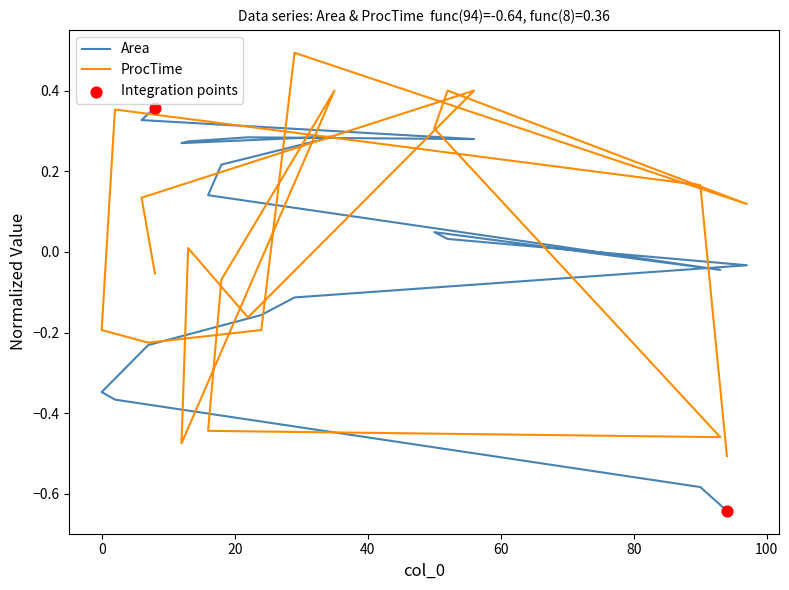

Which series reaches the minimum Y coordinate?

Area